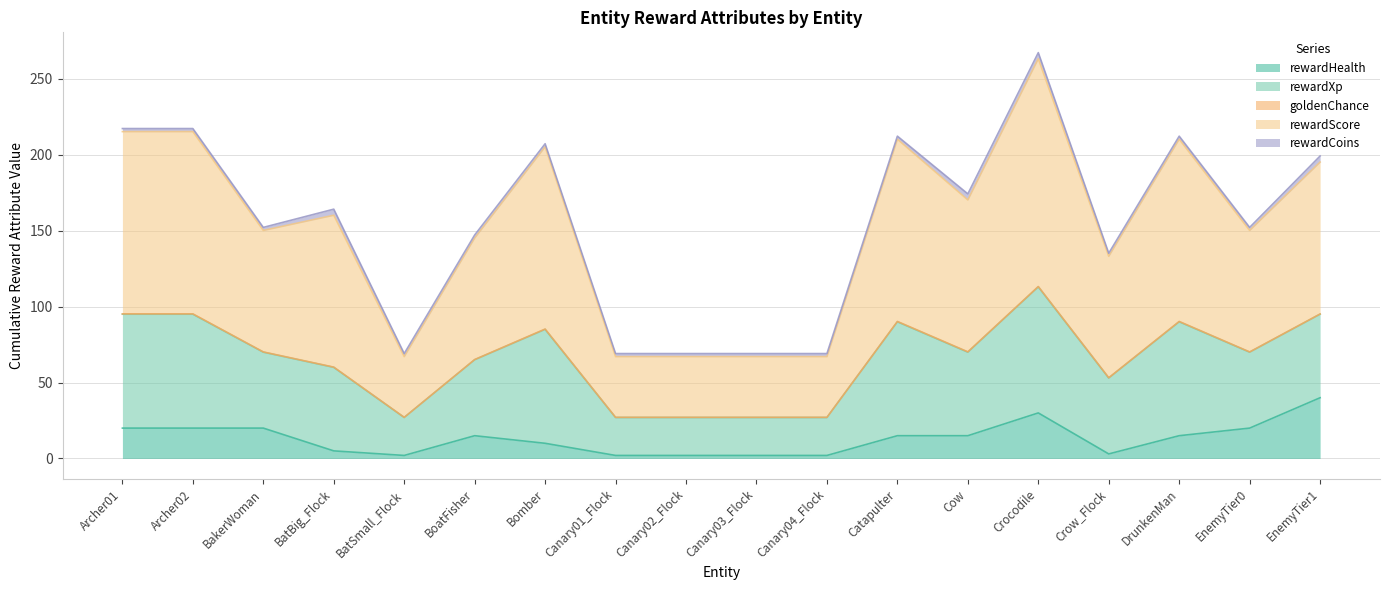

At which category is the sum across all series the highest?

Crocodile